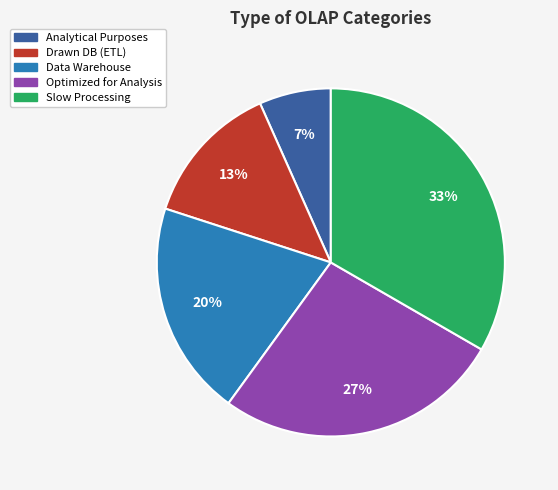

To the nearest percent, what is the average slice percentage?

20%